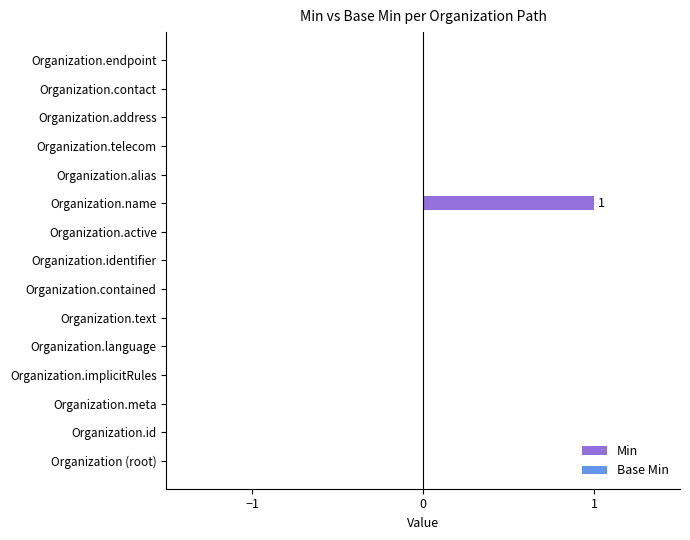

At which category does the chart reach its peak across all series?

Organization.name